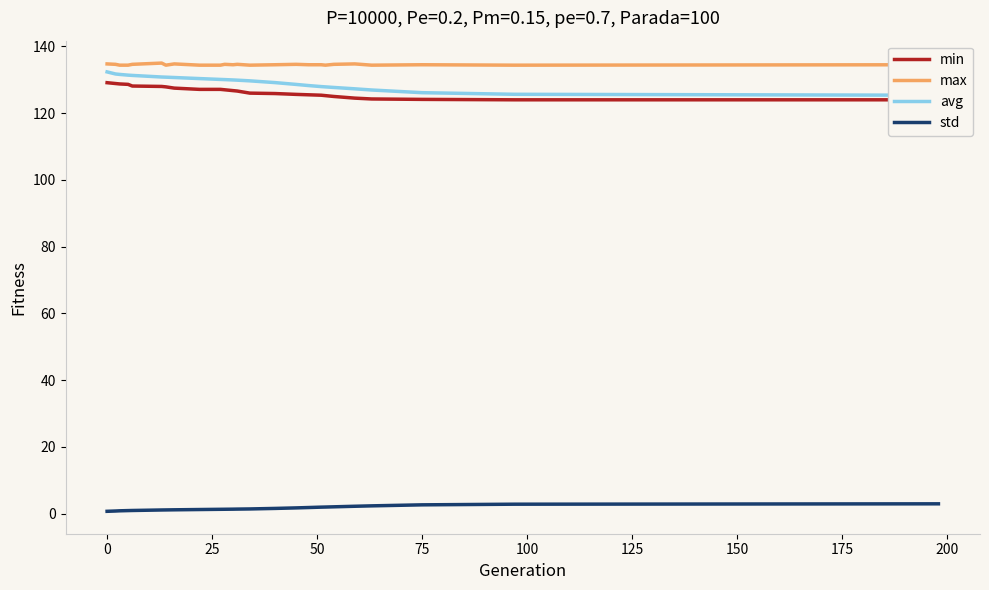

True or false: max and std cross at least once.

False